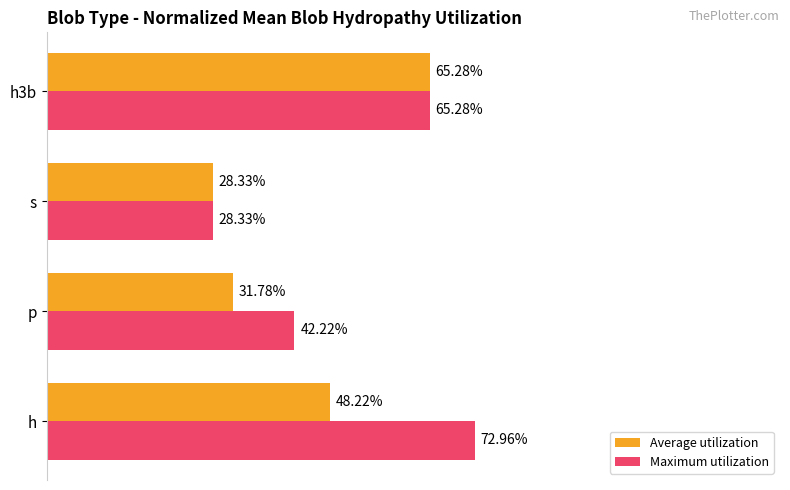

What is the maximum value shown in the chart?

0.7